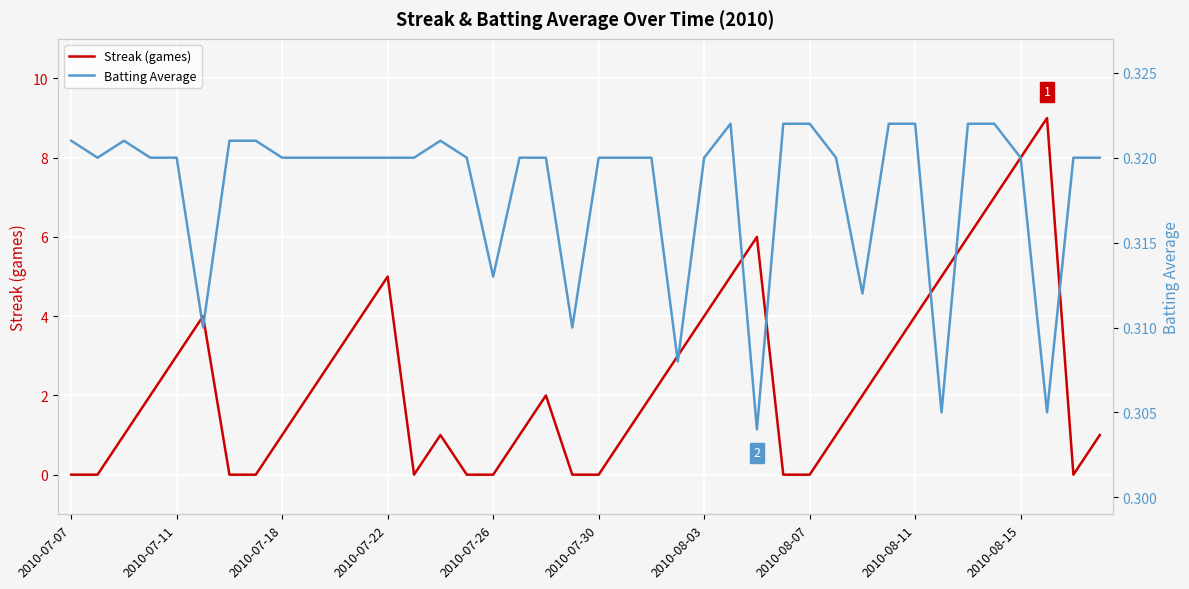

The Streak (games) series shows 8 at 2010-08-15. True or false?

True